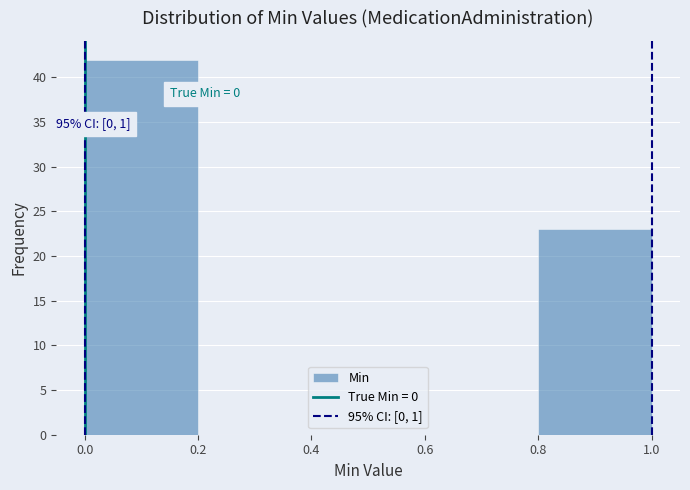

Which range on the x-axis has the tallest bar?

0.0 to 0.2